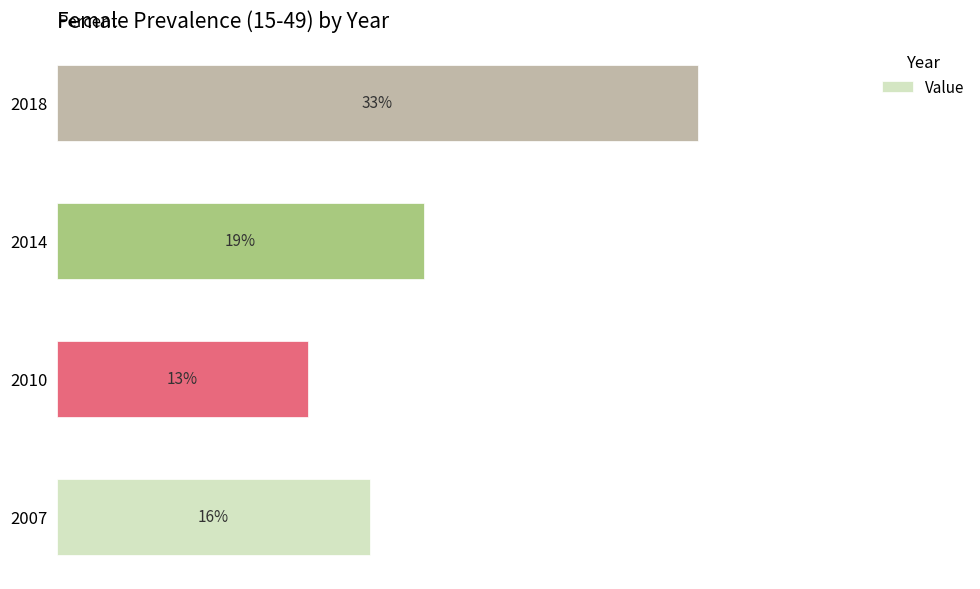

Are the bars horizontal?

Yes